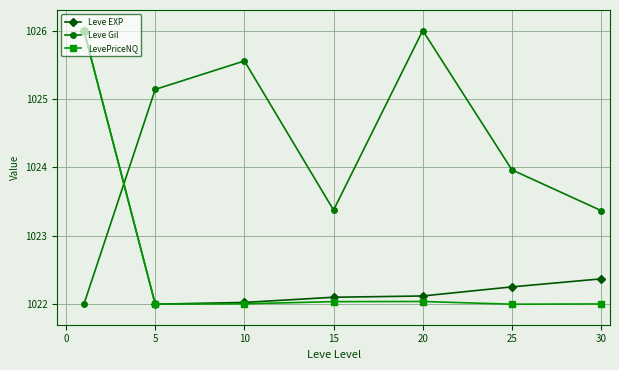

True or false: LevePriceNQ has more than 2 points higher than both neighbors.

False